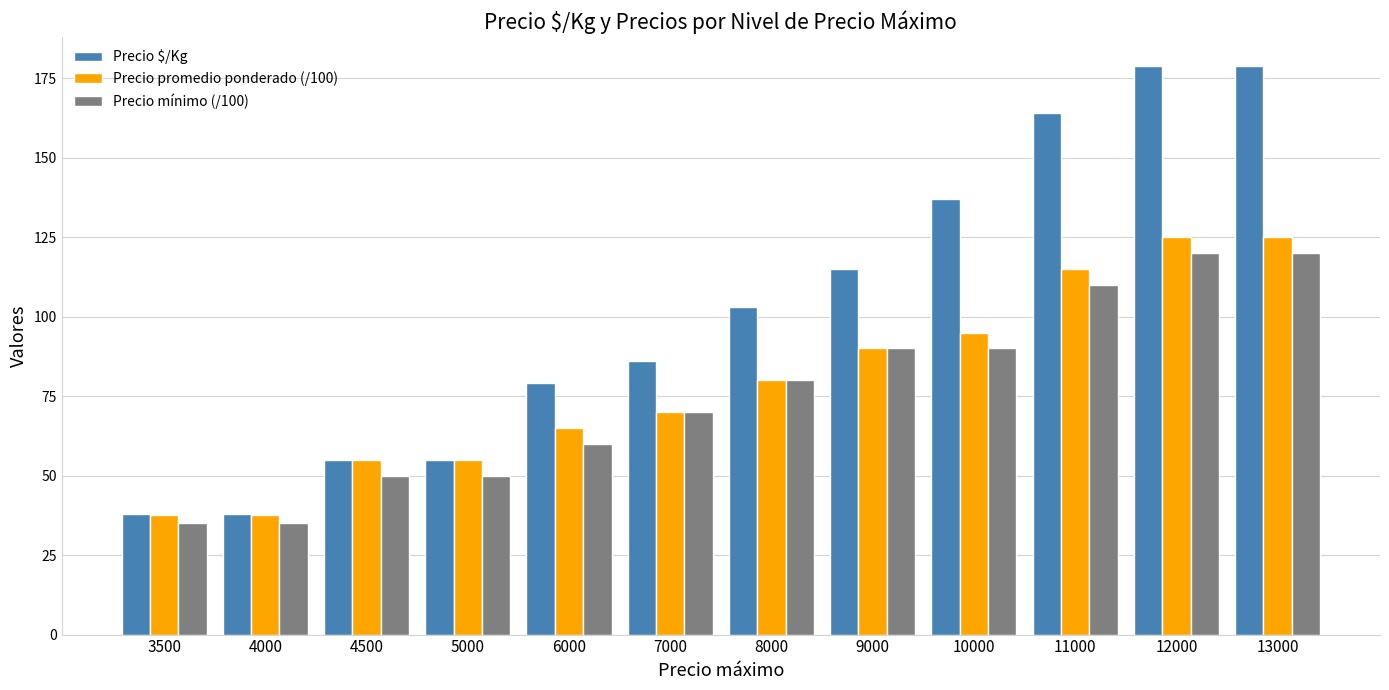

What is the difference between the maximum and second lowest values in the Precio promedio ponderado (/100) series?

87.5